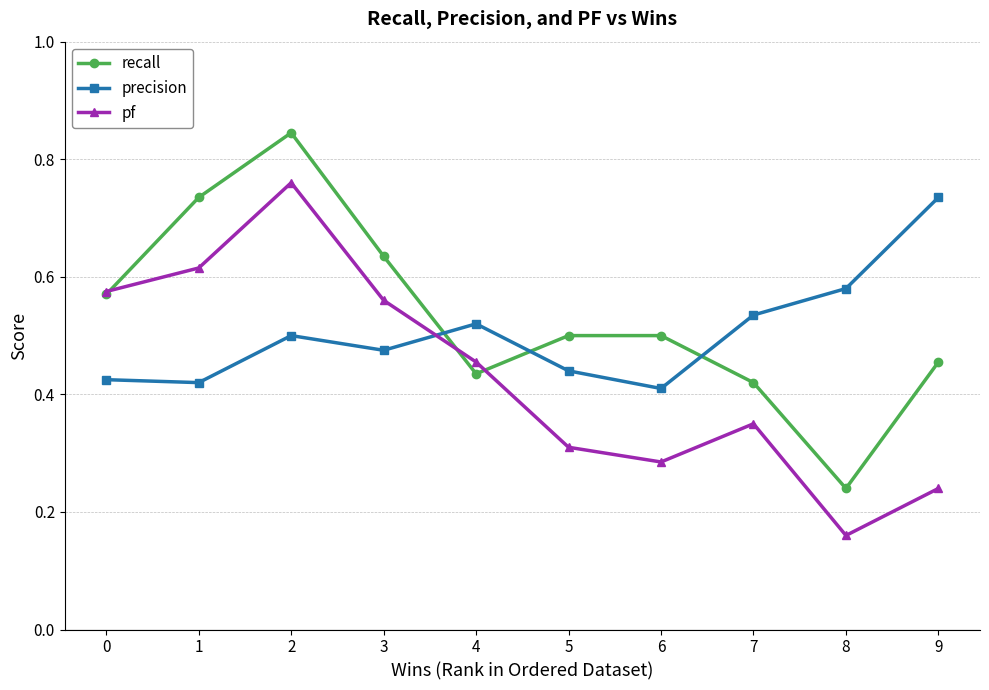

Which series has the largest range (max minus min)?

recall